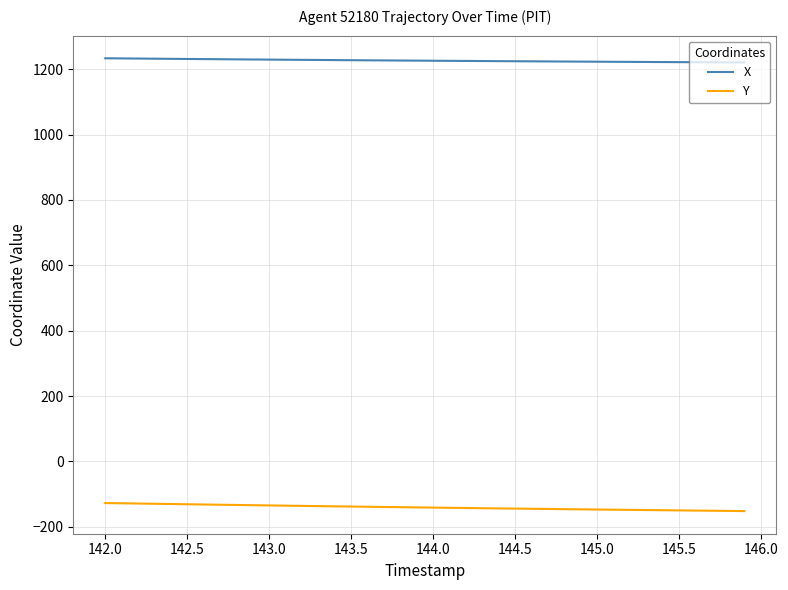

What is the maximum value shown in the chart?

1233.6